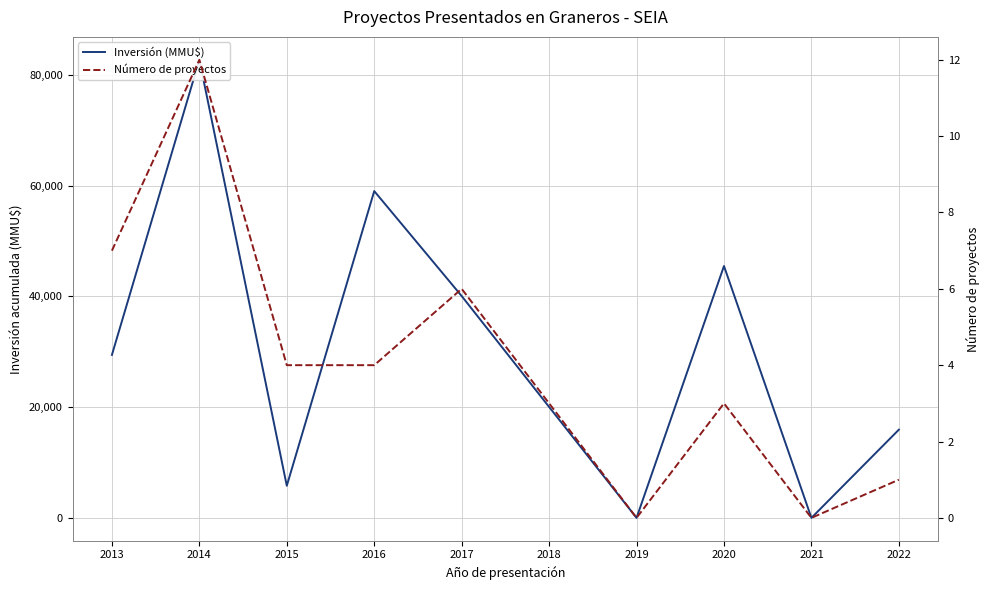

How many values in the Número de proyectos series exceed 4?

3